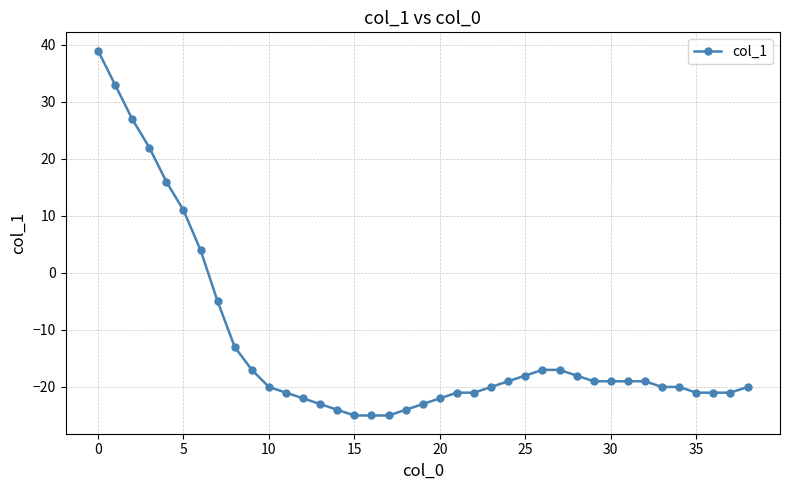

What is the greatest value displayed?

39